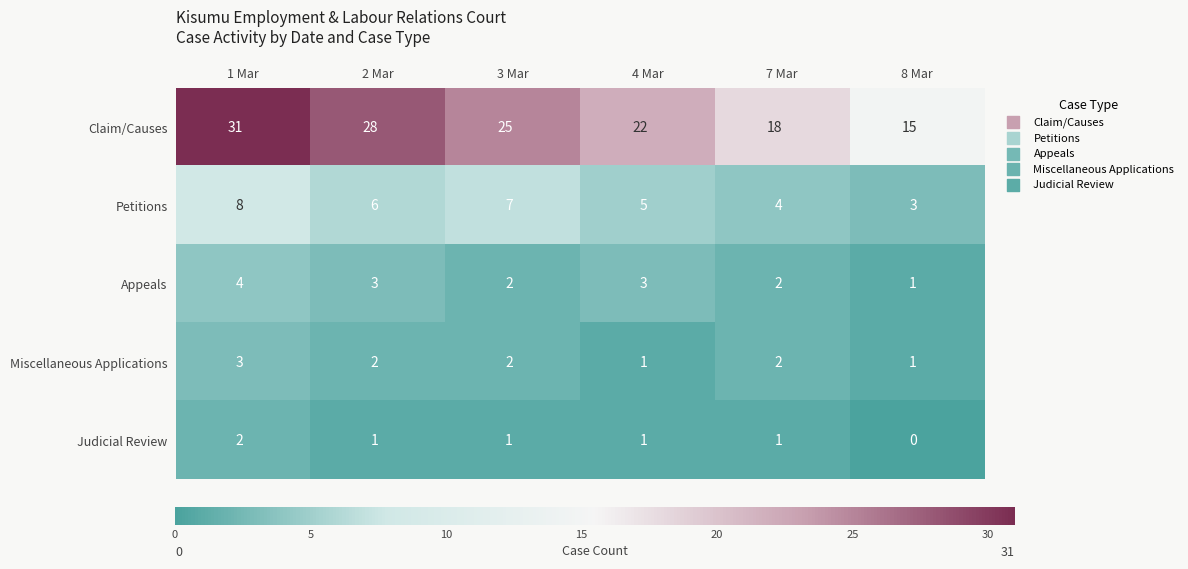

What is the sum of all Claim/Causes values?

139